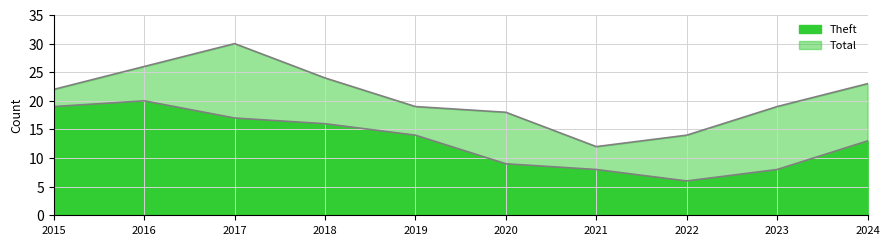

In Theft, how many points are higher than both neighbors (excluding endpoints)?

1